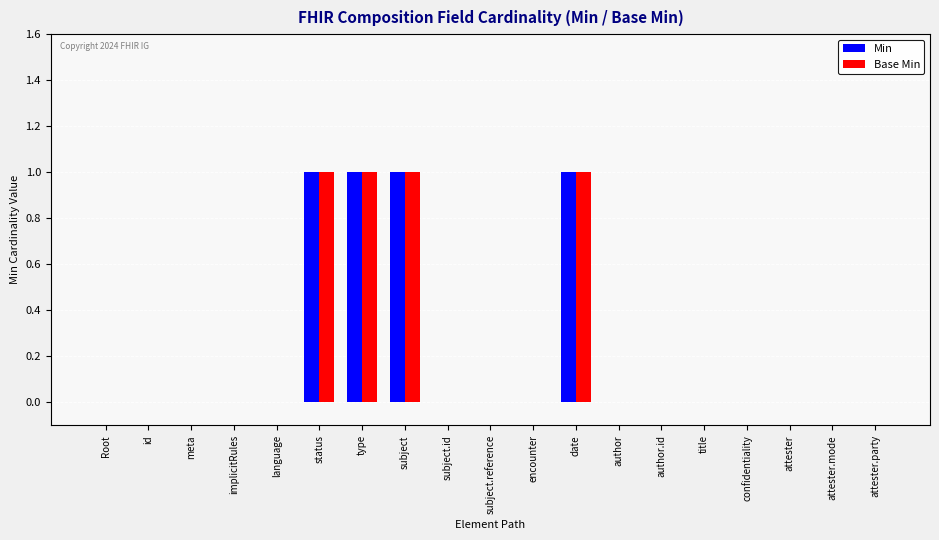

Is the value of Base Min at attester.party greater than the value of Min at subject?

No